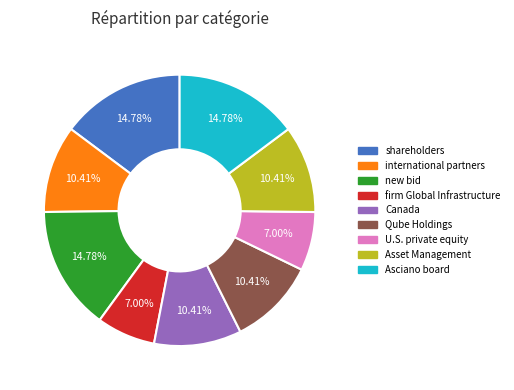

Is there a majority slice in this chart?

No